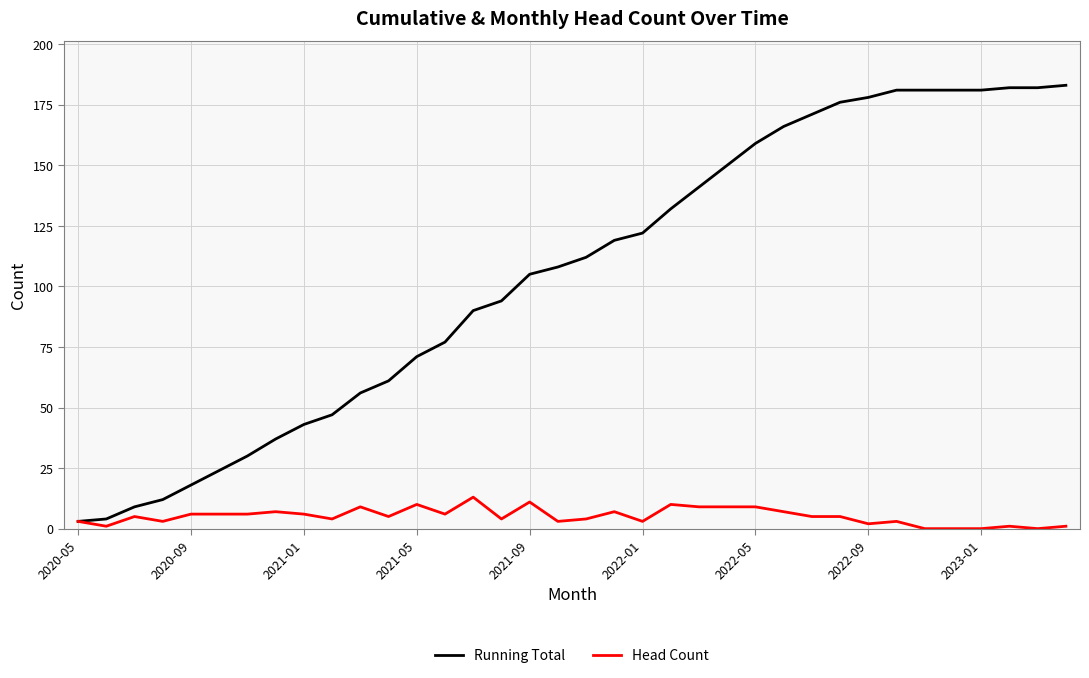

List the series in order of their overall mean, lowest first.

Head Count, Running Total